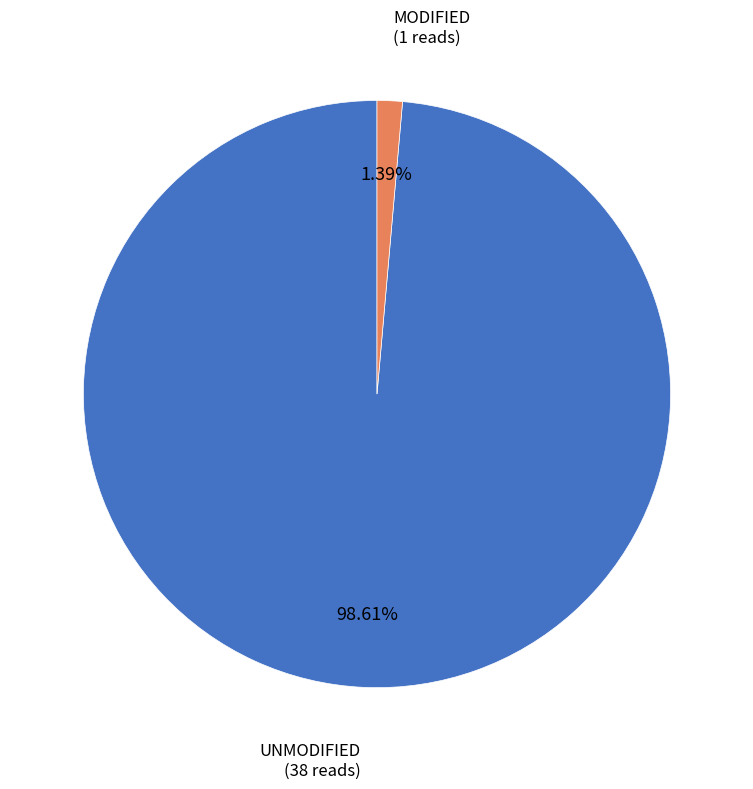

Is there a majority slice in this chart?

Yes